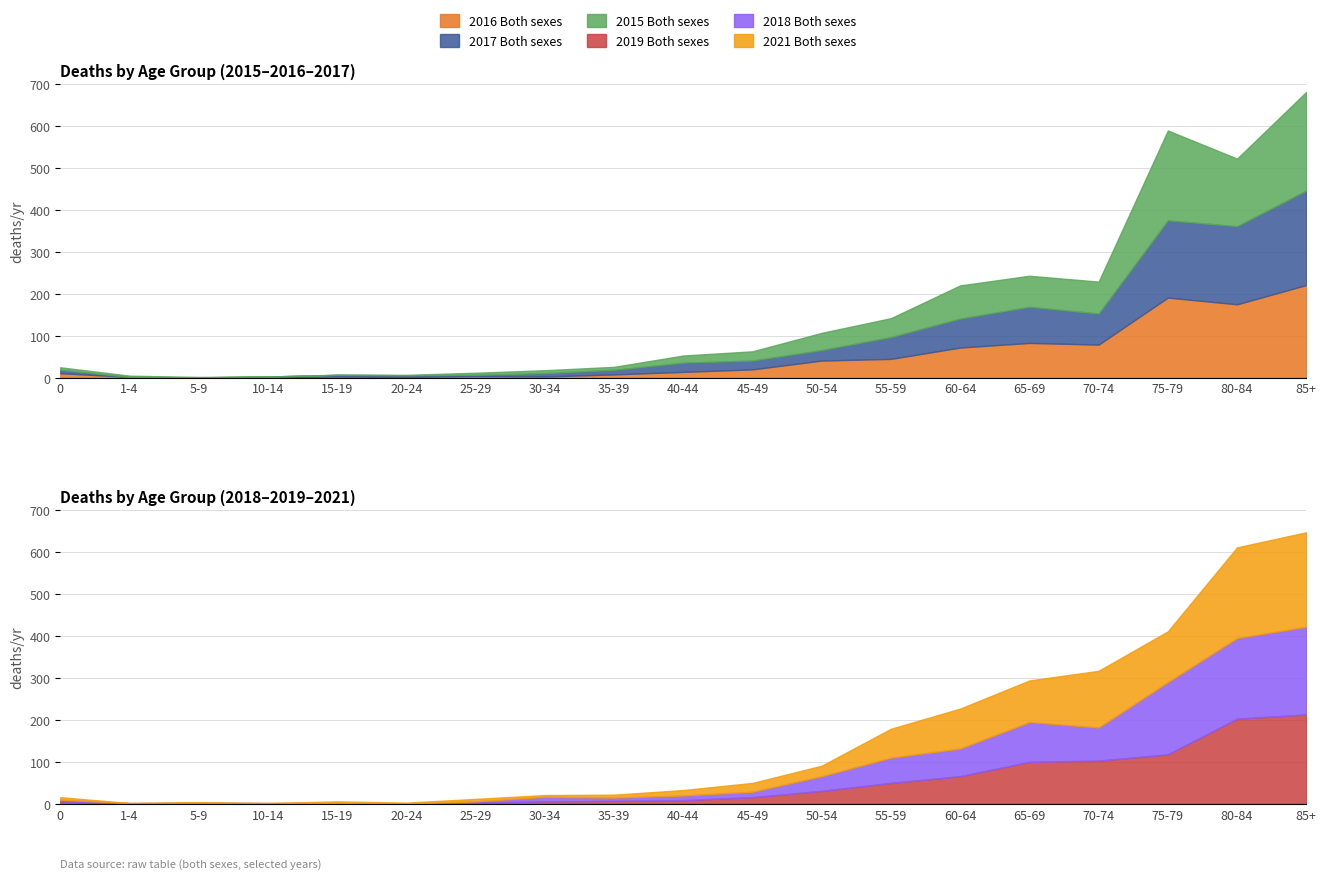

How many data points does each series have?

19